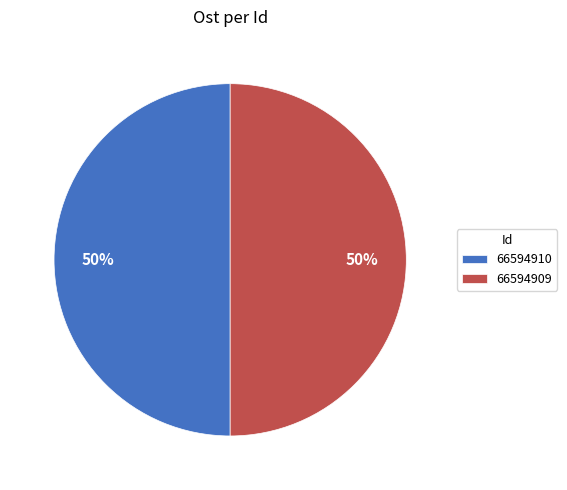

To the nearest percent, what is the combined percentage of 66594910 and 66594909?

100%